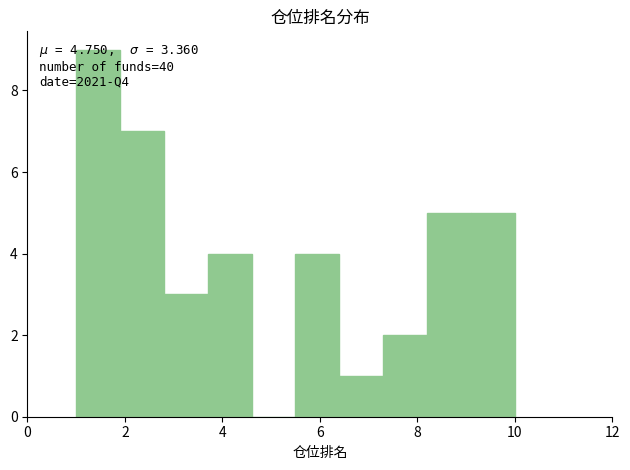

Over which range of the x-axis is the bar tallest?

1.0 to 1.9